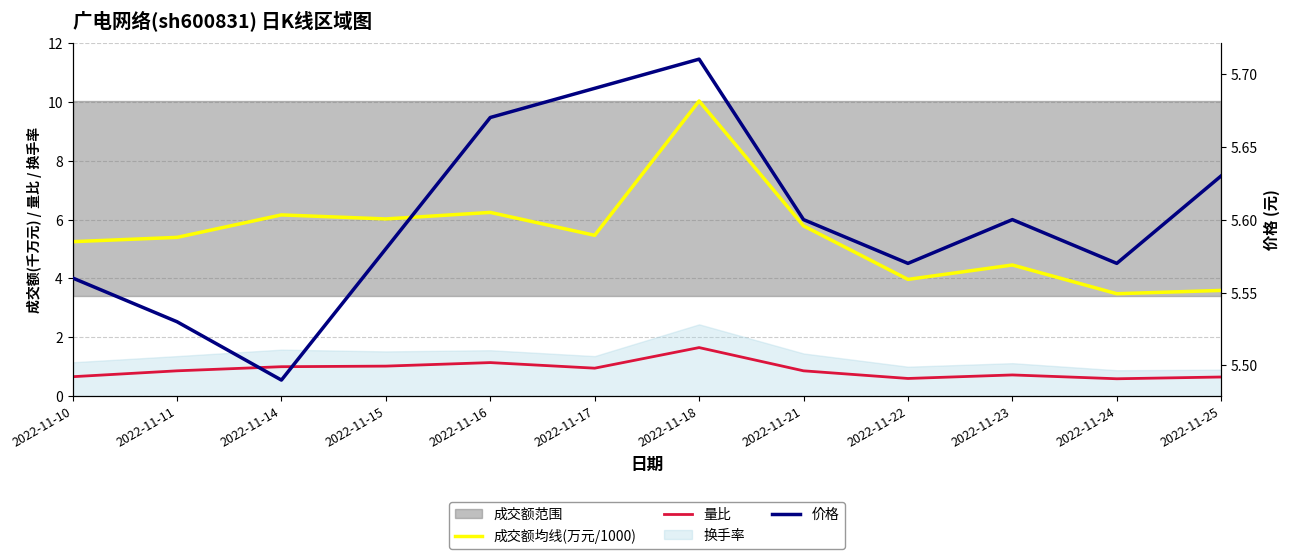

What is the value of the 价格 point at the 1st from the left?

5.6